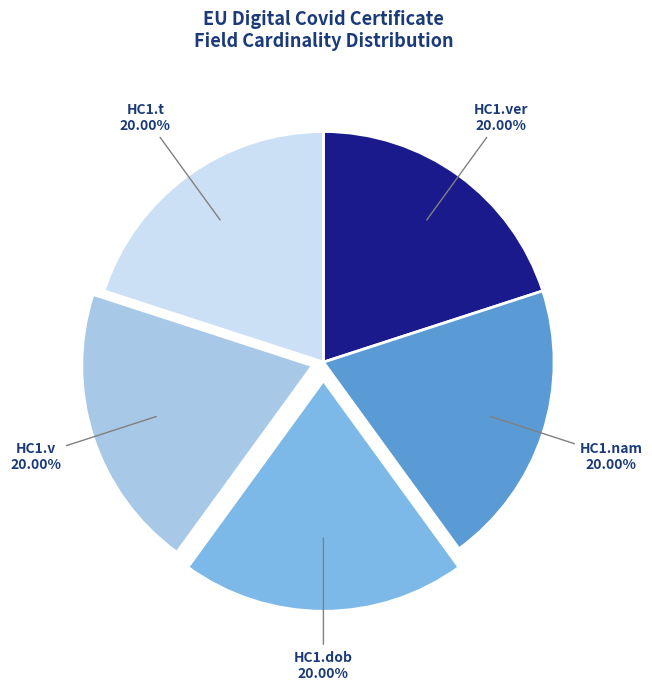

Does any single category account for the majority?

No